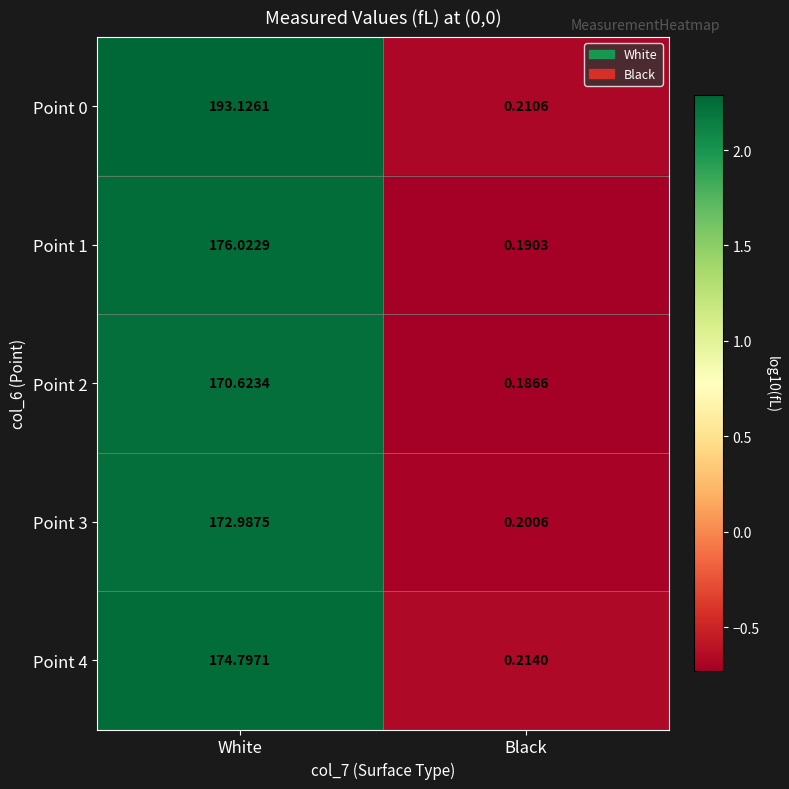

What is the spread (max minus min) of values at White?

22.5